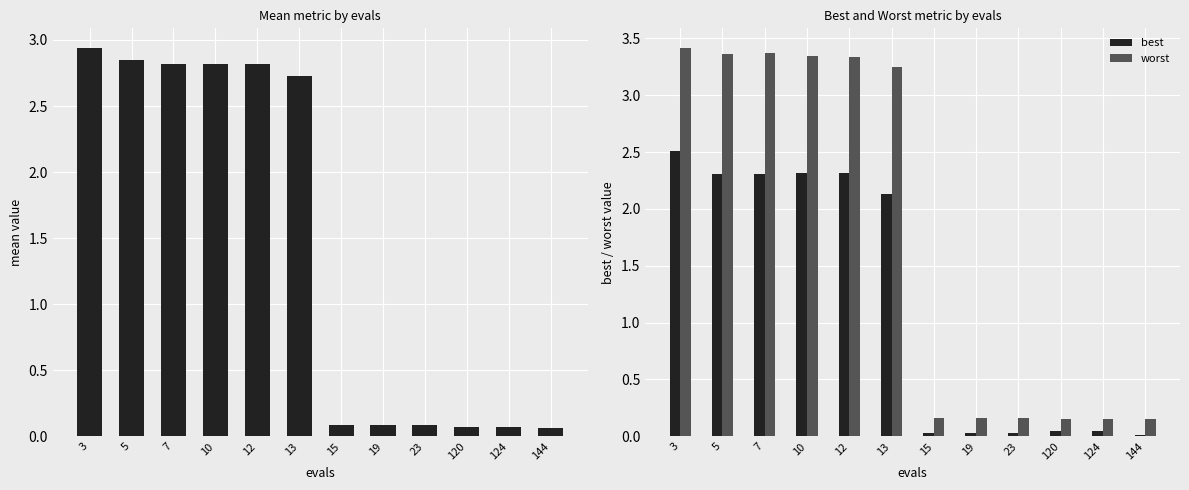

Reading left to right, list all the values displayed in this chart.

mean: 3=2.9	5=2.8	7=2.8	10=2.8	12=2.8	13=2.7	15=0.1	19=0.1	23=0.1	120=0.1	124=0.1	144=0.1
best: 3=2.5	5=2.3	7=2.3	10=2.3	12=2.3	13=2.1	15=0.0	19=0.0	23=0.0	120=0.0	124=0.0	144=0.0
worst: 3=3.4	5=3.4	7=3.4	10=3.3	12=3.3	13=3.3	15=0.2	19=0.2	23=0.2	120=0.2	124=0.2	144=0.2